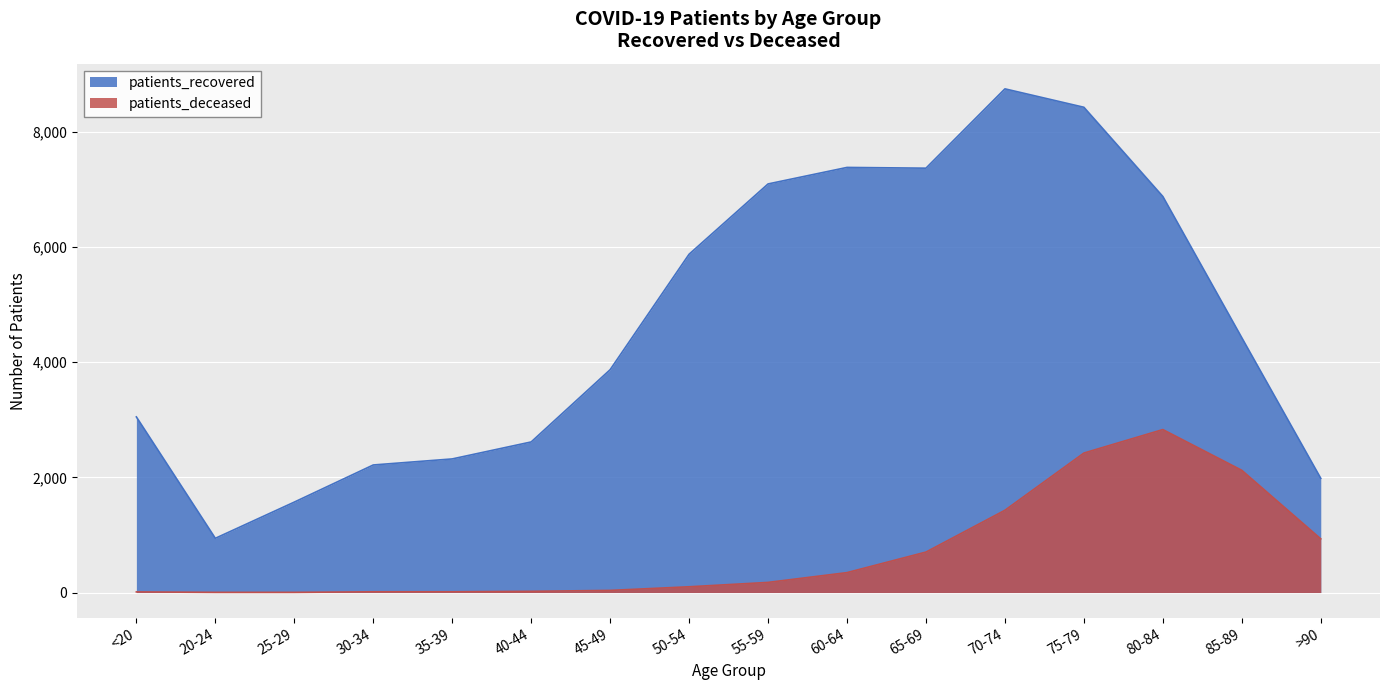

At which category does patients_recovered reach its first local valley?

20-24